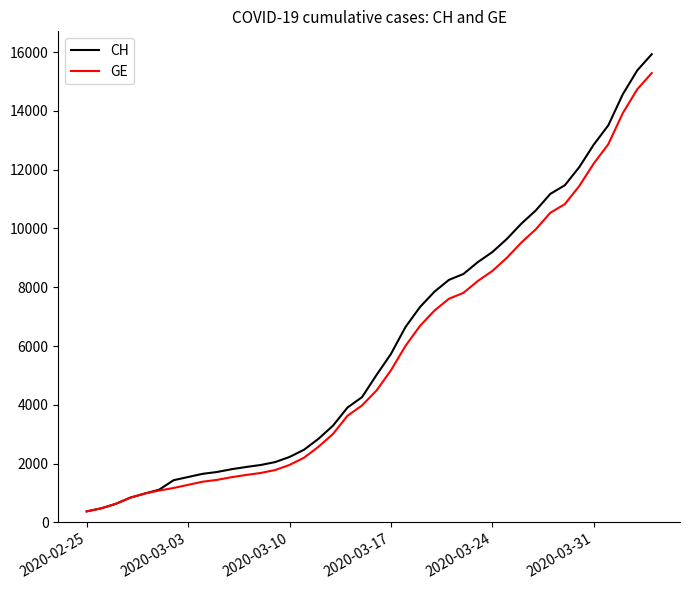

Which series has the largest range (max minus min)?

CH